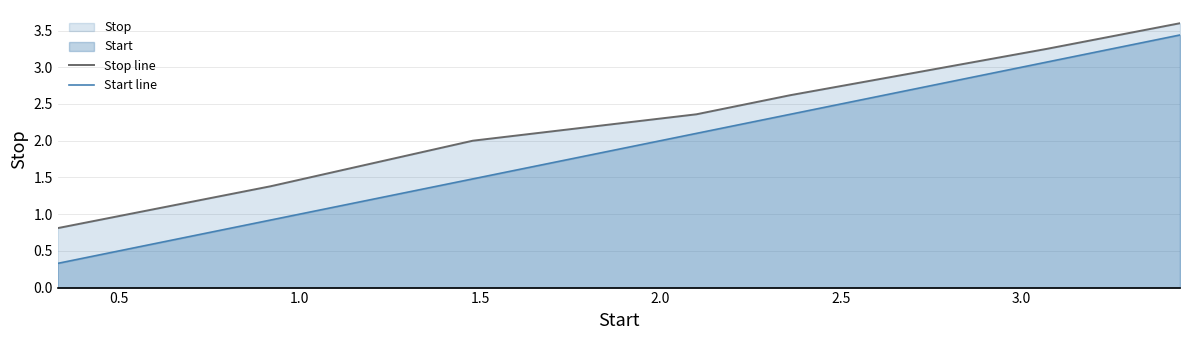

Which series has the largest total across all categories?

Stop line